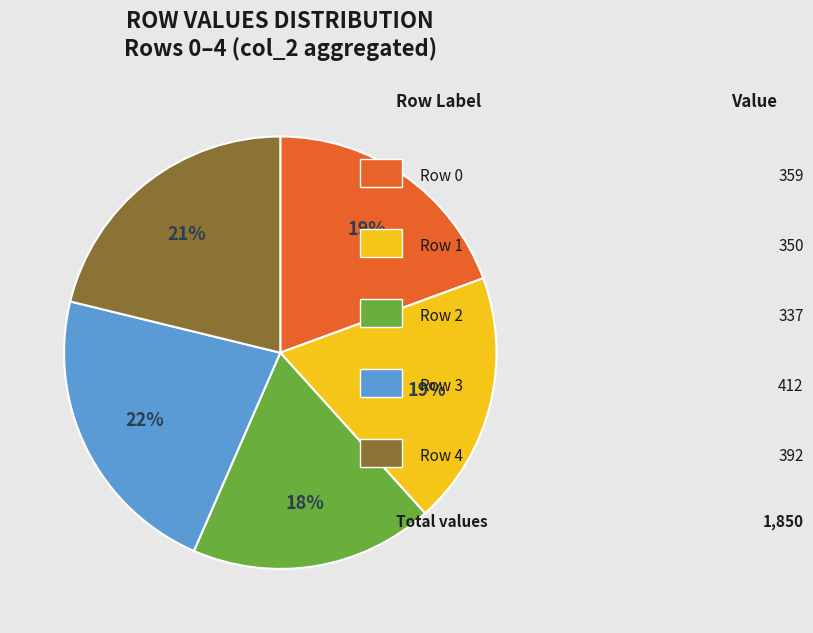

To the nearest percent, what is the average slice percentage?

20%